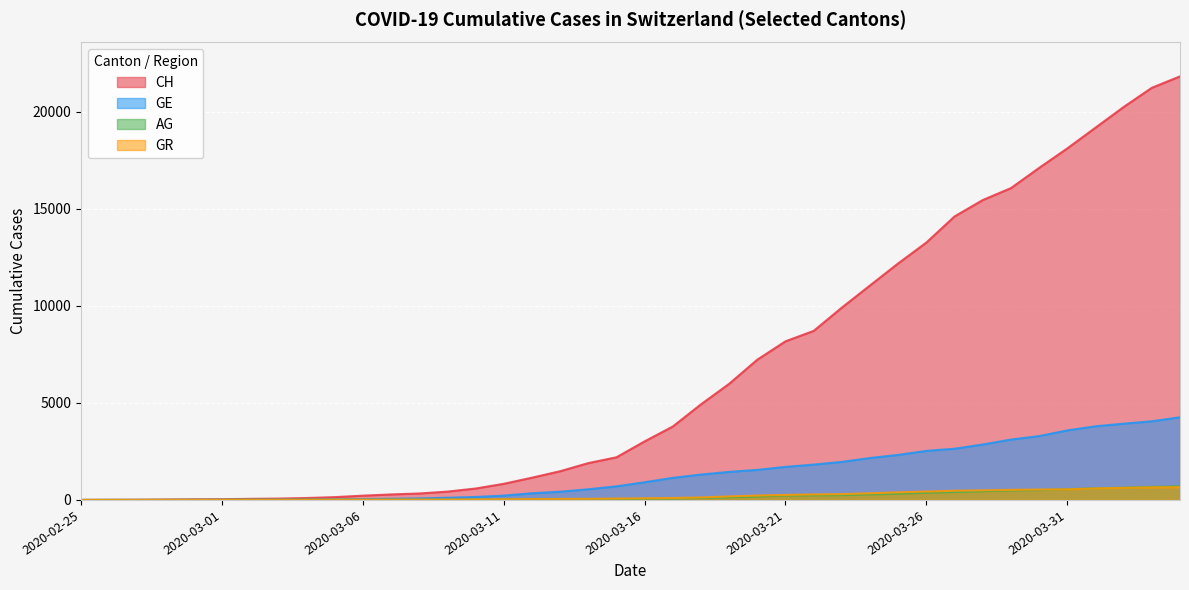

What is the approximate value of GR at 2020-03-28?

495